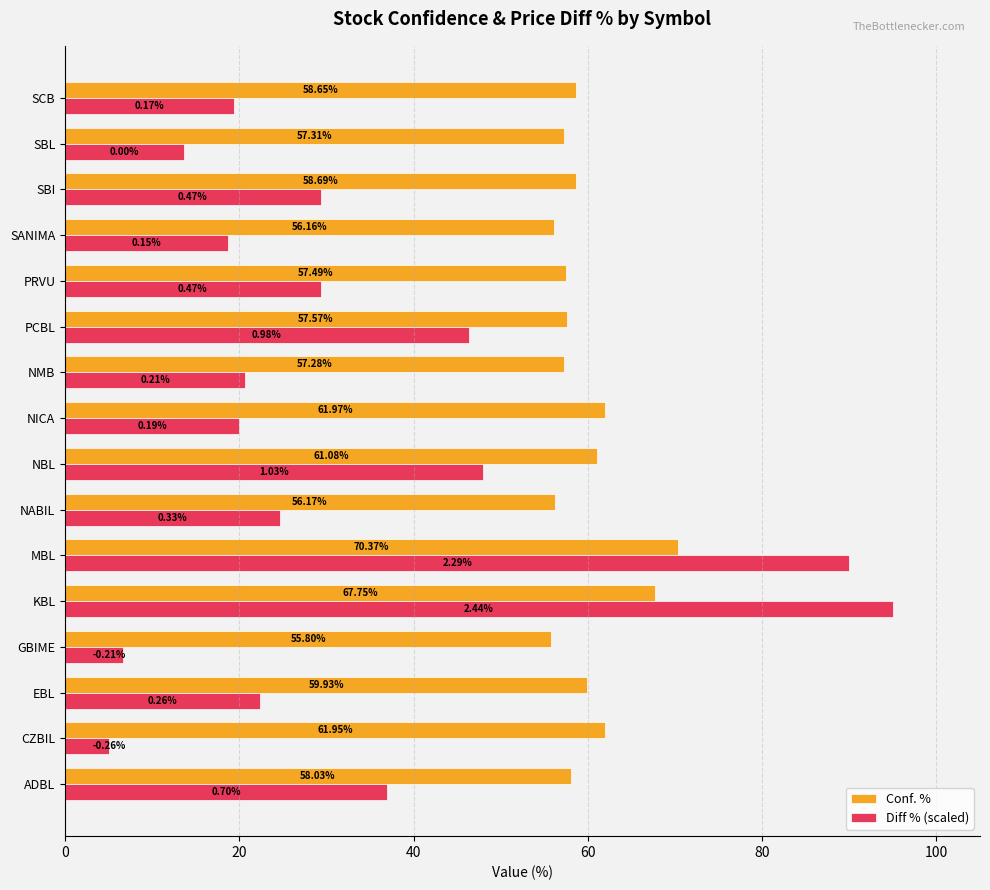

What is the average value of the Diff % (scaled) series?

32.9